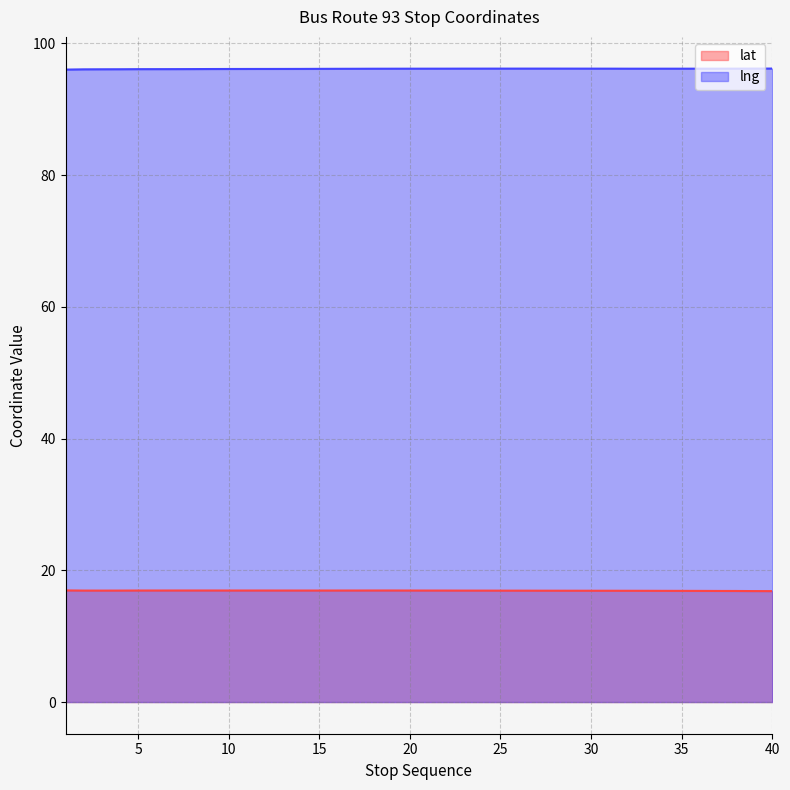

Is the value of lng at 26 greater than the value of lat at 17?

Yes